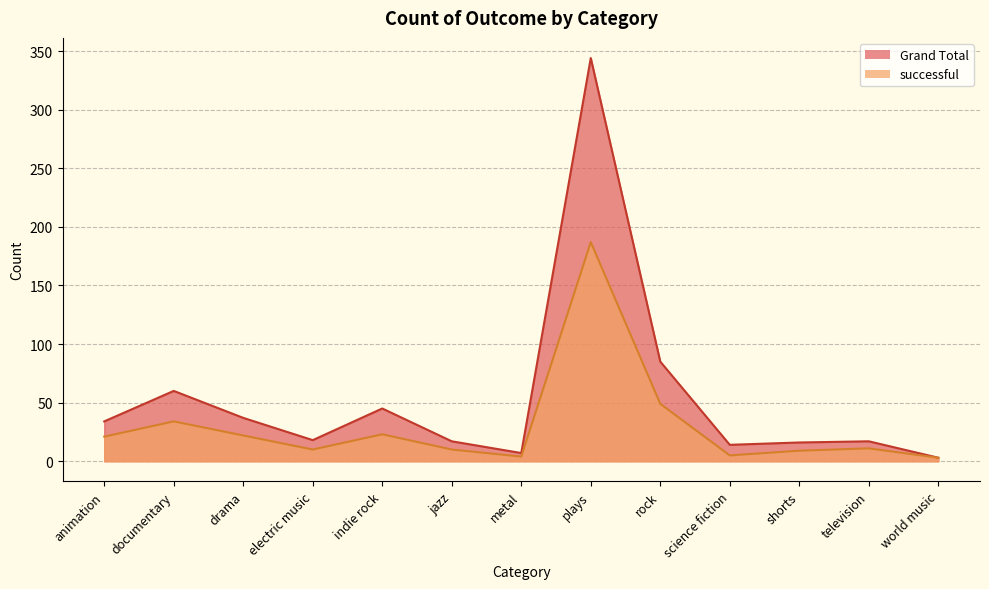

True or false: Grand Total and successful intersect in this chart.

False